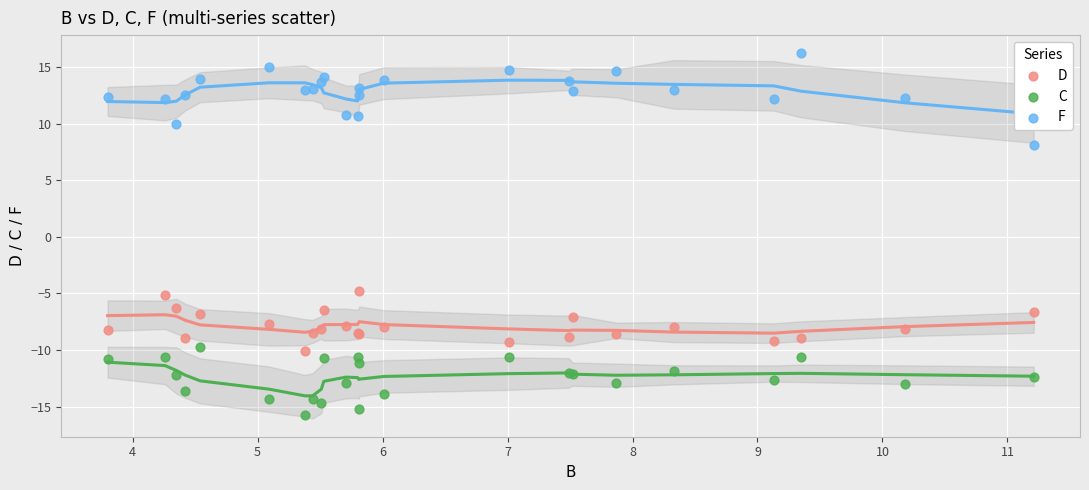

Which series contains the lowest Y value?

C